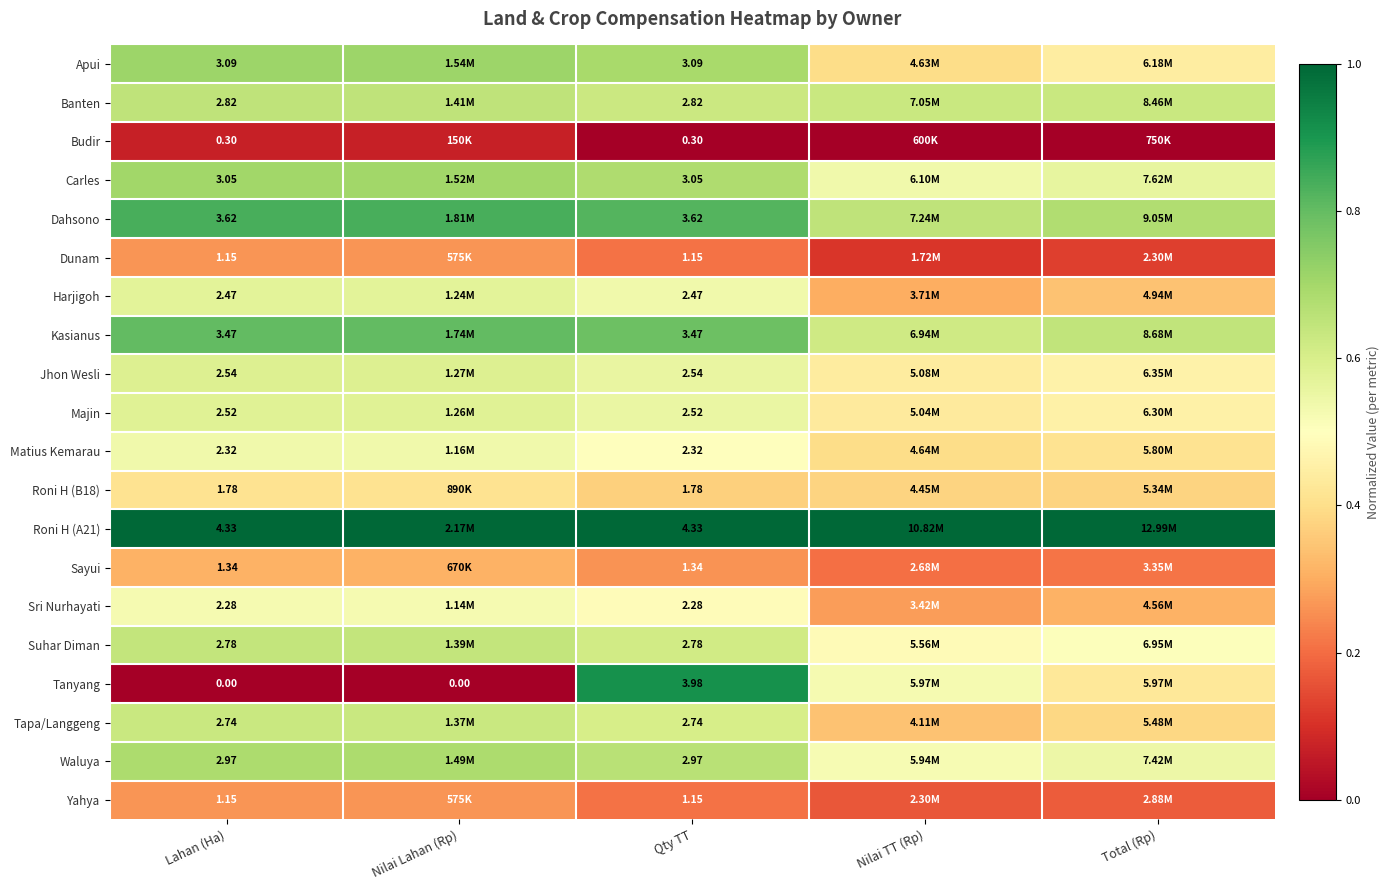

Is the value of Roni H (A21) at Qty TT greater than the value of Matius Kemarau at Lahan (Ha)?

Yes